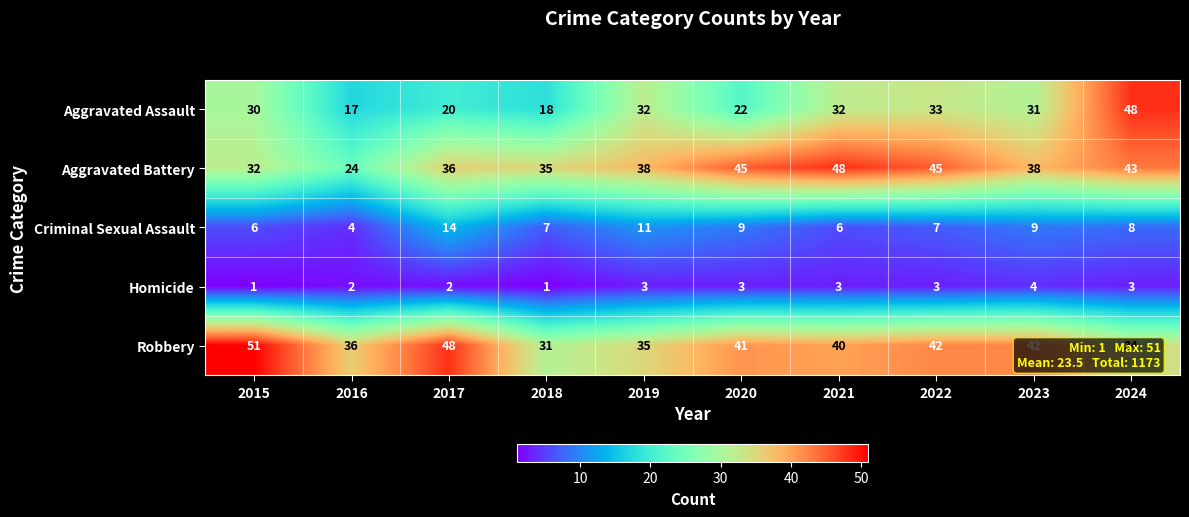

What is the spread (max minus min) of values at 2016?

34